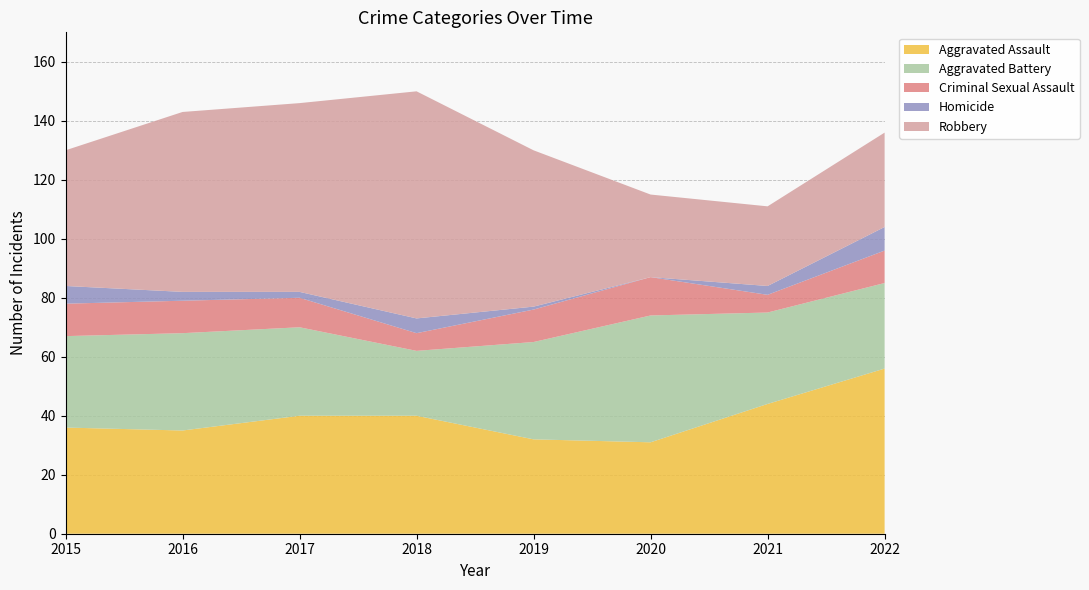

Reading left to right, what are all the values shown in this chart?

Aggravated Assault: 2015=36	2016=35	2017=40	2018=40	2019=32	2020=31	2021=44	2022=56
Aggravated Battery: 2015=31	2016=33	2017=30	2018=22	2019=33	2020=43	2021=31	2022=29
Criminal Sexual Assault: 2015=11	2016=11	2017=10	2018=6	2019=11	2020=13	2021=6	2022=11
Homicide: 2015=6	2016=3	2017=2	2018=5	2019=1	2020=0	2021=3	2022=8
Robbery: 2015=46	2016=61	2017=64	2018=77	2019=53	2020=28	2021=27	2022=32